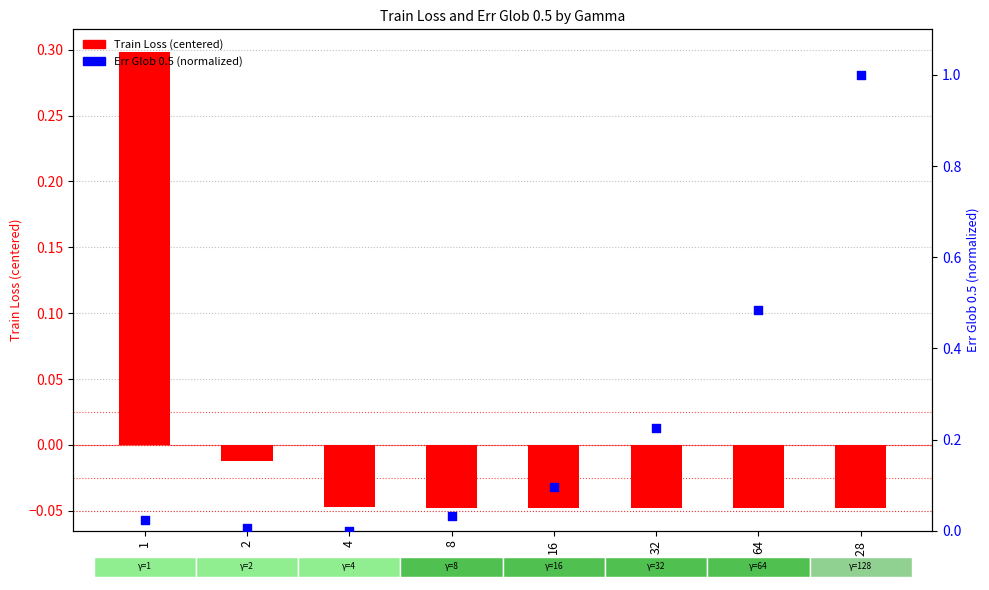

What is the total value across all series at 1?

0.3